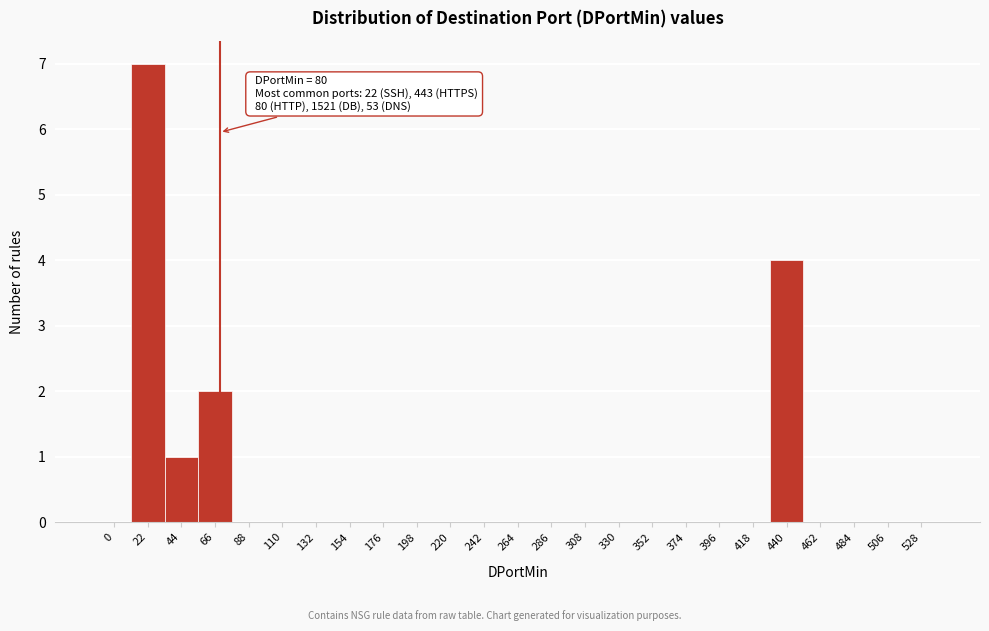

Reading left to right, transcribe all the data shown in this chart.

0=0	22=7	44=1	66=2	88=0	110=0	132=0	154=0	176=0	198=0	220=0	242=0	264=0	286=0	308=0	330=0	352=0	374=0	396=0	418=0	440=4	462=0	484=0	506=0	528=0